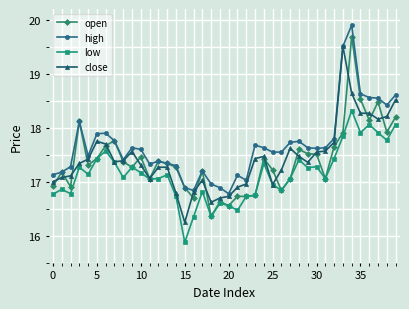

What is the greatest value displayed?

19.9